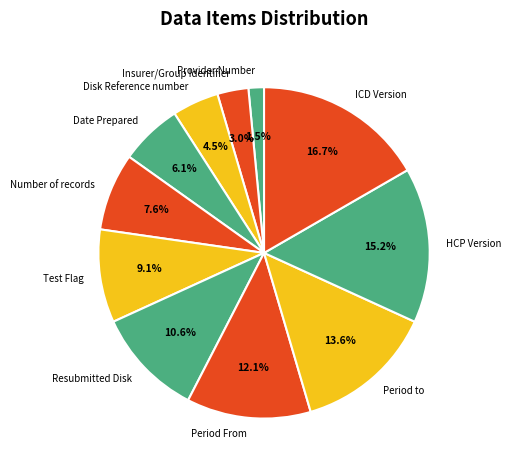

Do Provider Number and Disk Reference number together represent more than half of the pie?

No